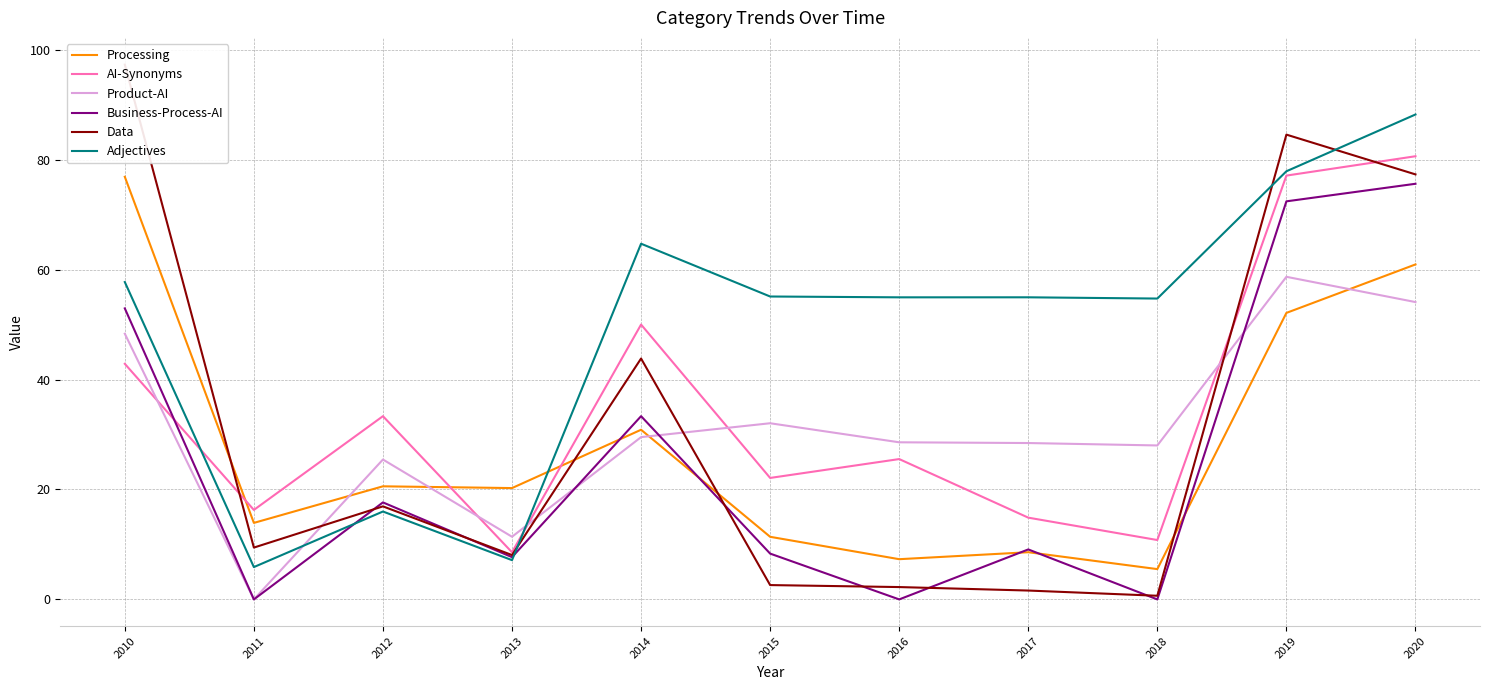

At which label does Business-Process-AI first exceed 9?

2010